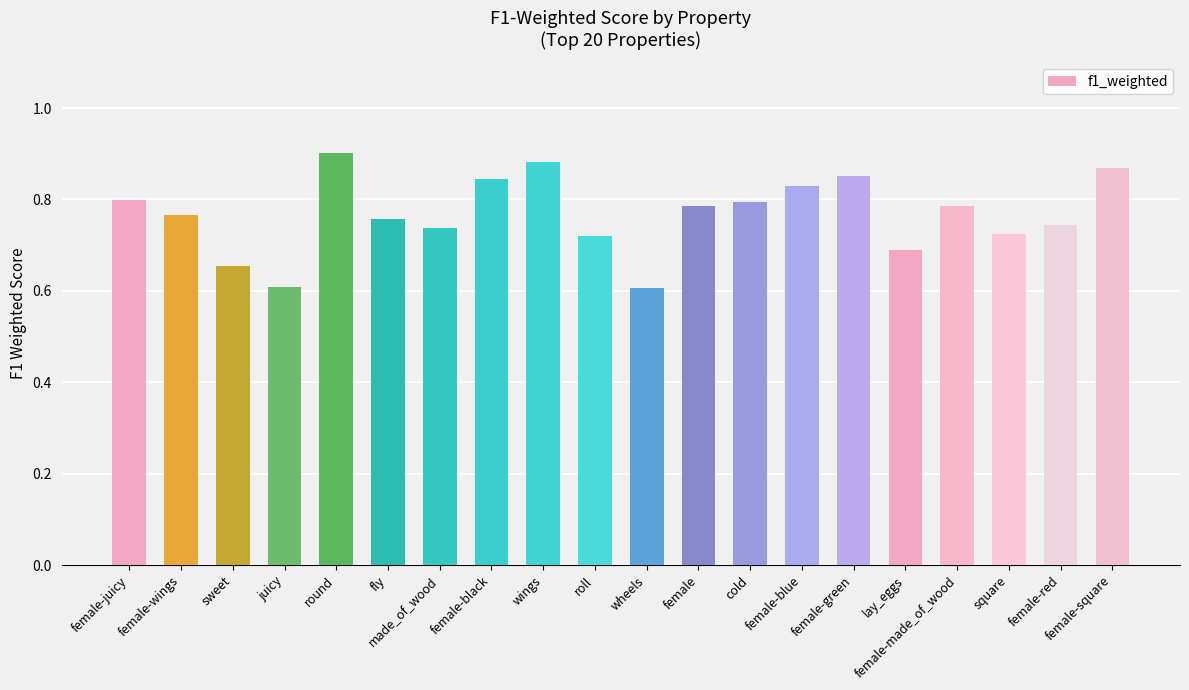

How many values are between 0 and 1?

20